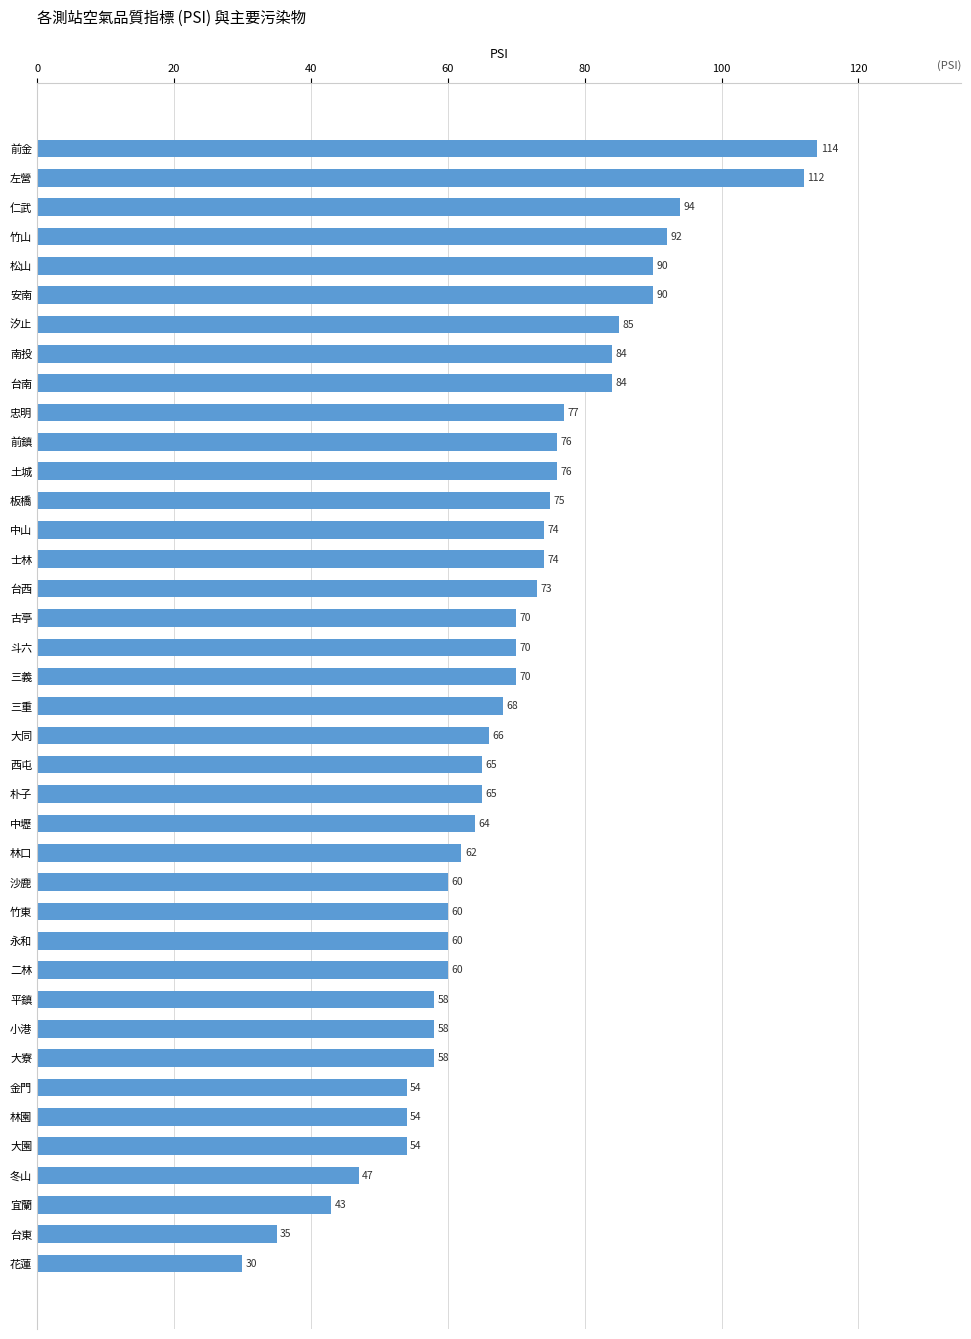

Read the value at 竹東, to the nearest 5.

60